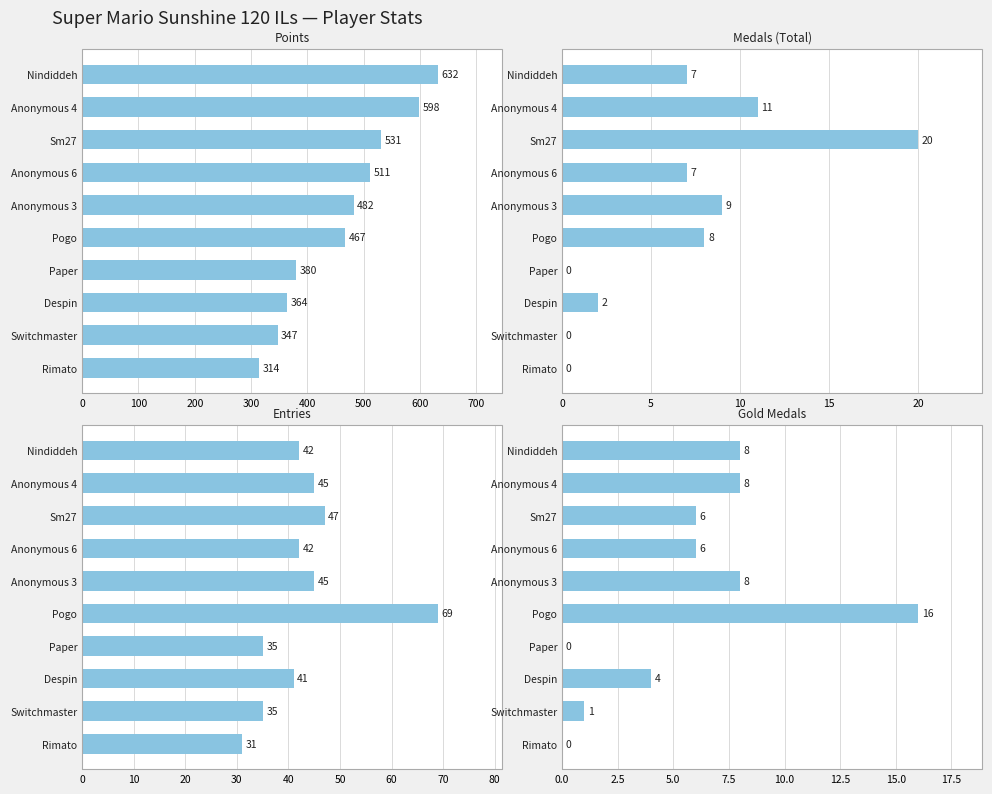

Where does the Gold Medals series first go above 6?

Nindiddeh